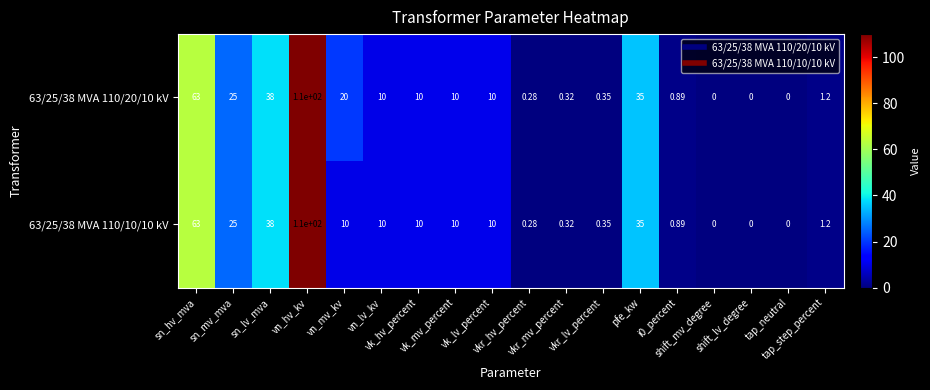

Which series has the largest total across all categories?

63/25/38 MVA 110/20/10 kV